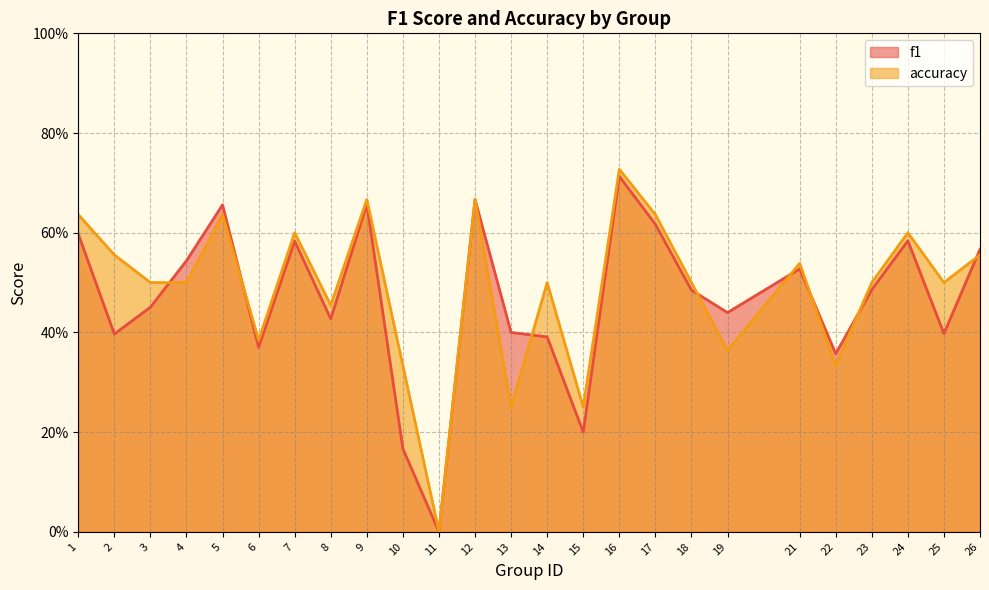

Which series changed the most between 7 and 10?

f1